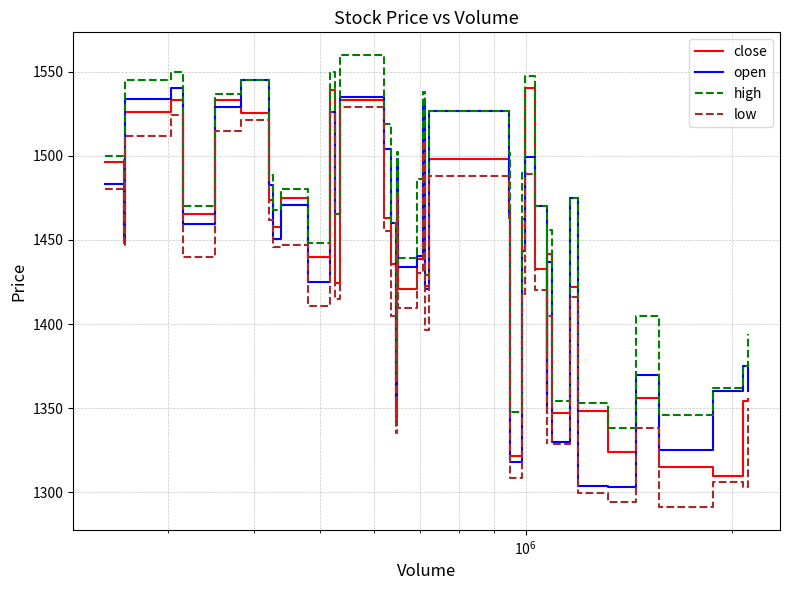

Rank the series by their maximum value, from highest to lowest.

high, open, close, low